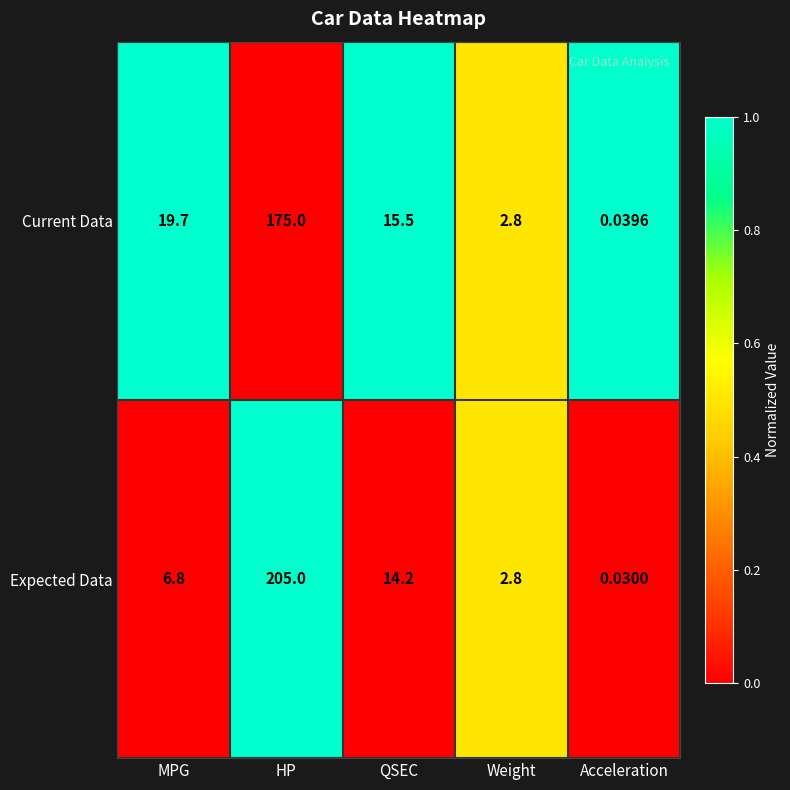

Rank the series by their average value, from highest to lowest.

Expected Data, Current Data